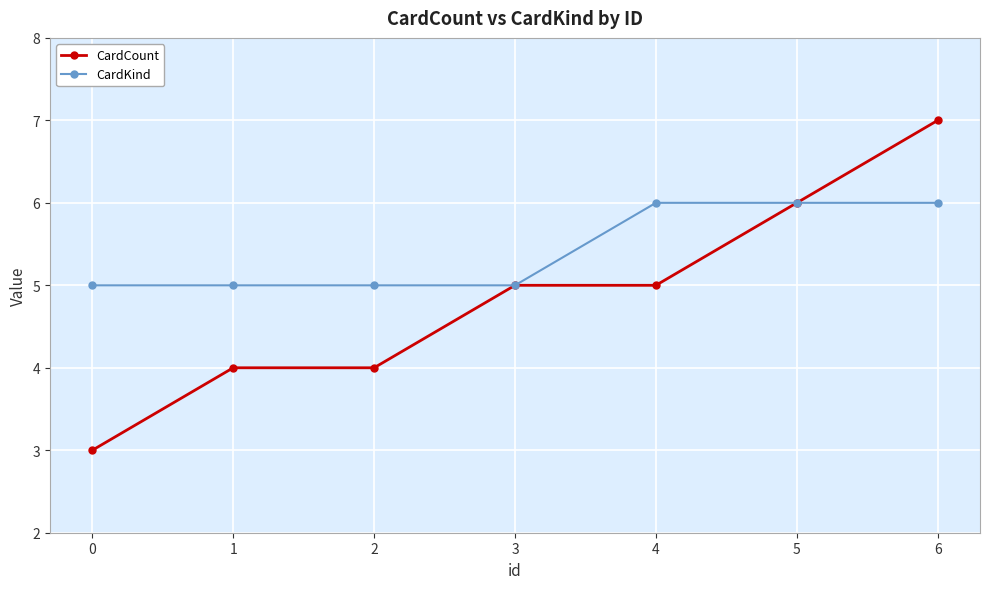

What is the approximate value of CardKind at 1?

5